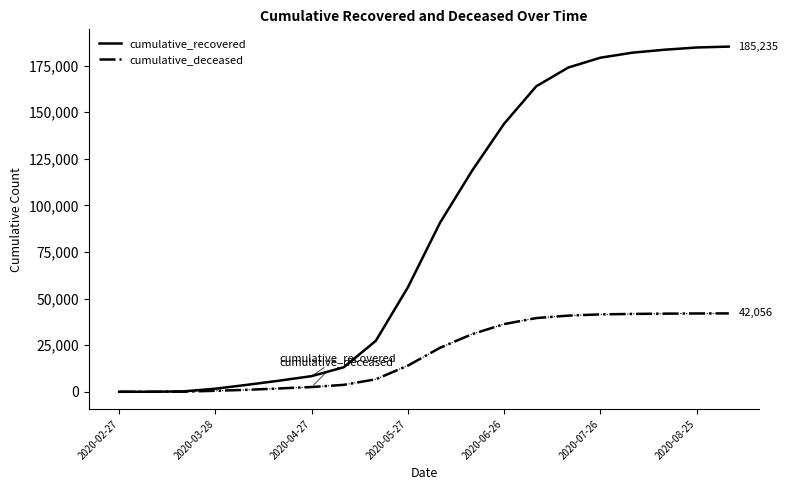

What is the sum of all cumulative_recovered values?

1722612